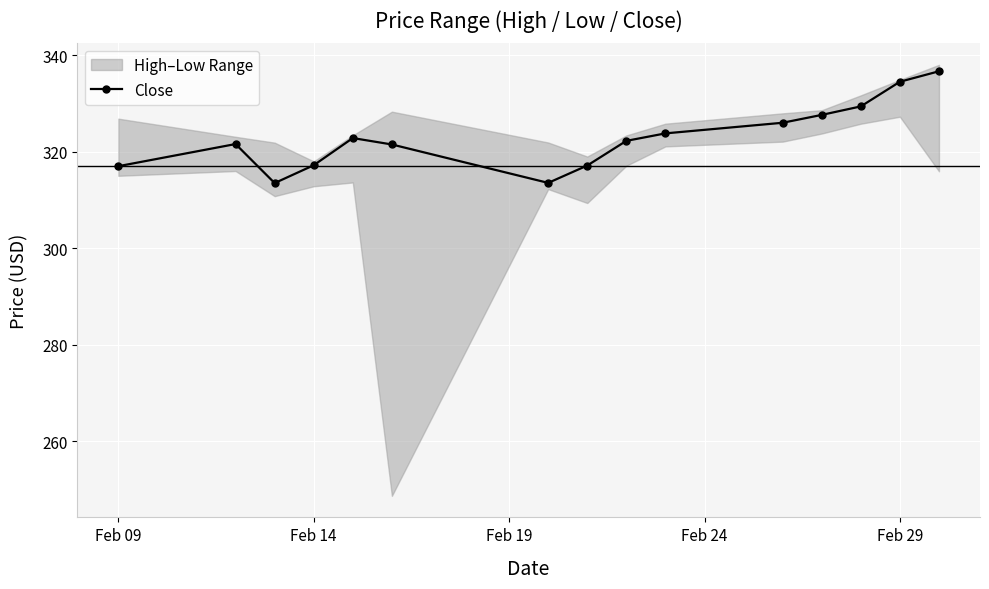

True or false: there are more than 0 points higher than both neighbors.

True